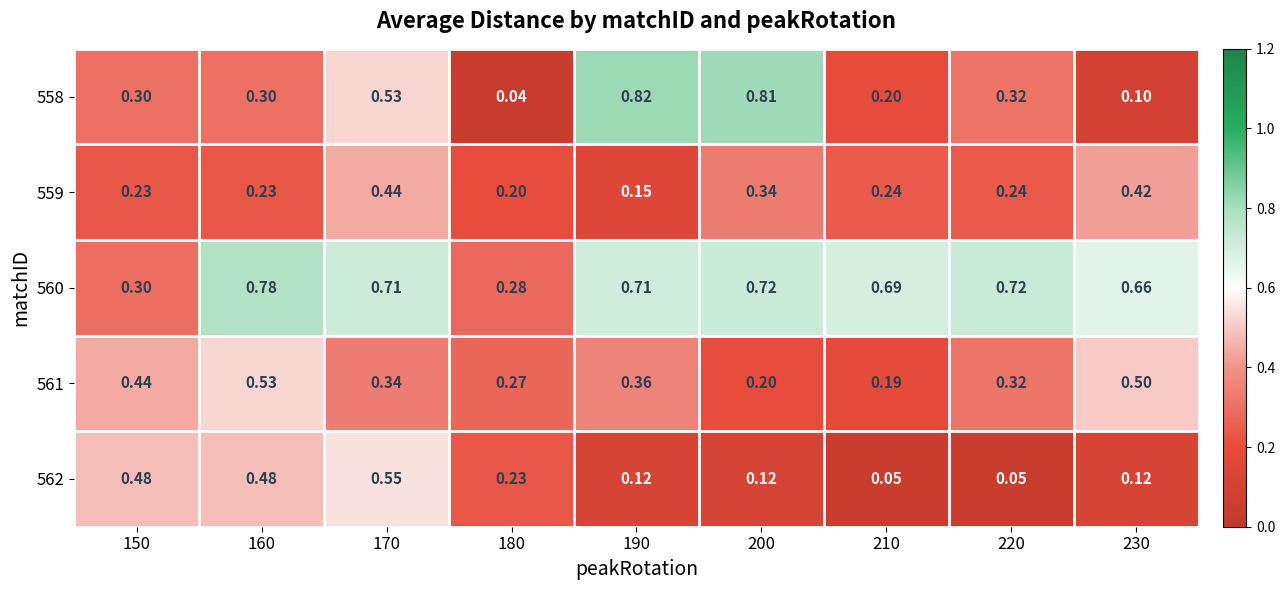

At how many categories does at least one series exceed 0?

9